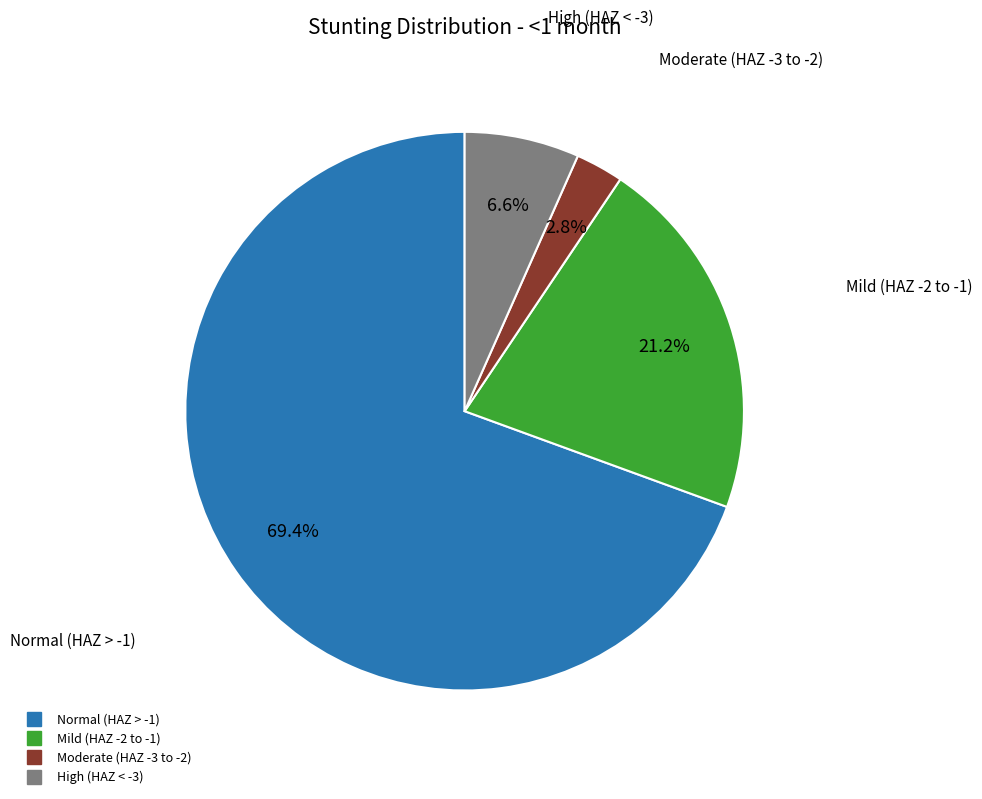

Does any single category account for the majority?

Yes